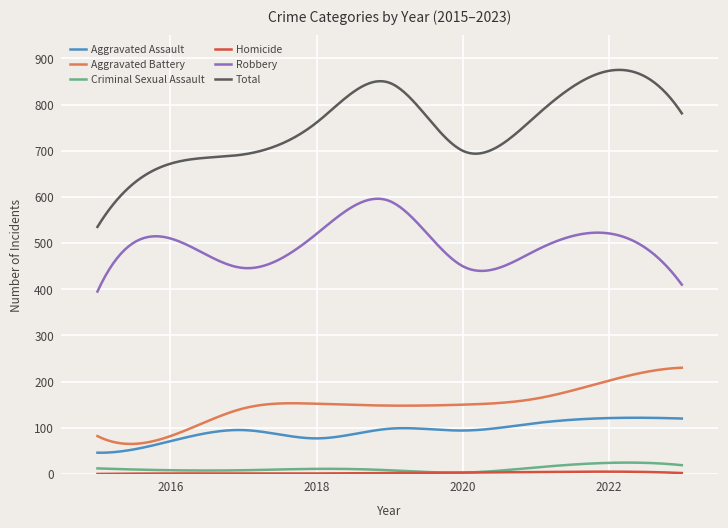

What is the difference between the second highest and minimum values in the Criminal Sexual Assault series?

21.7